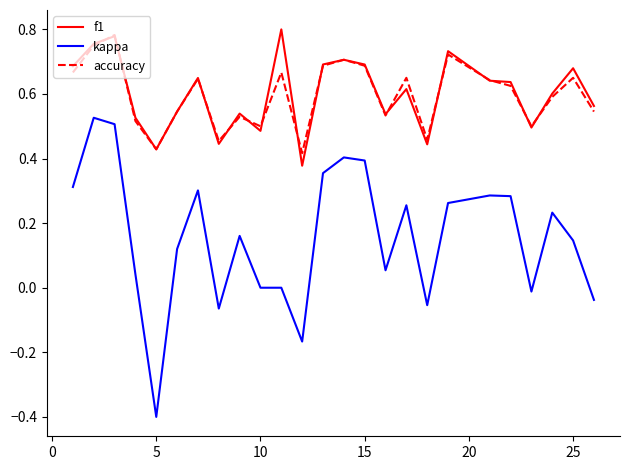

Which series has the largest range (max minus min)?

kappa